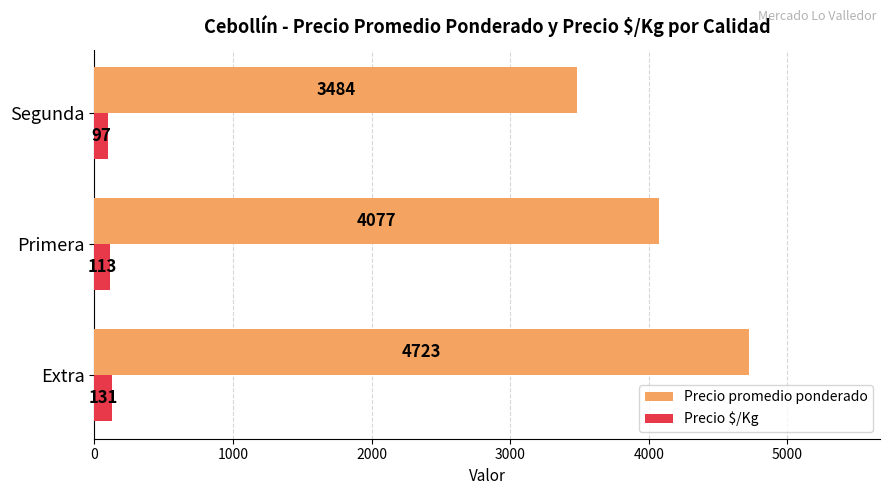

Is it true that Precio $/Kg equals 113 at Primera?

True